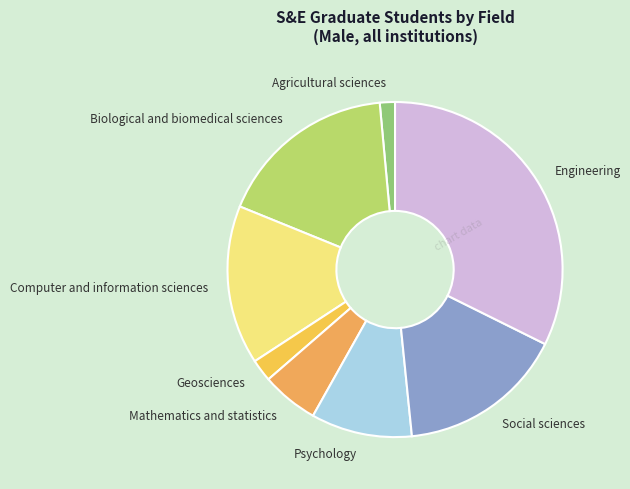

Count the number of slices in the pie.

8